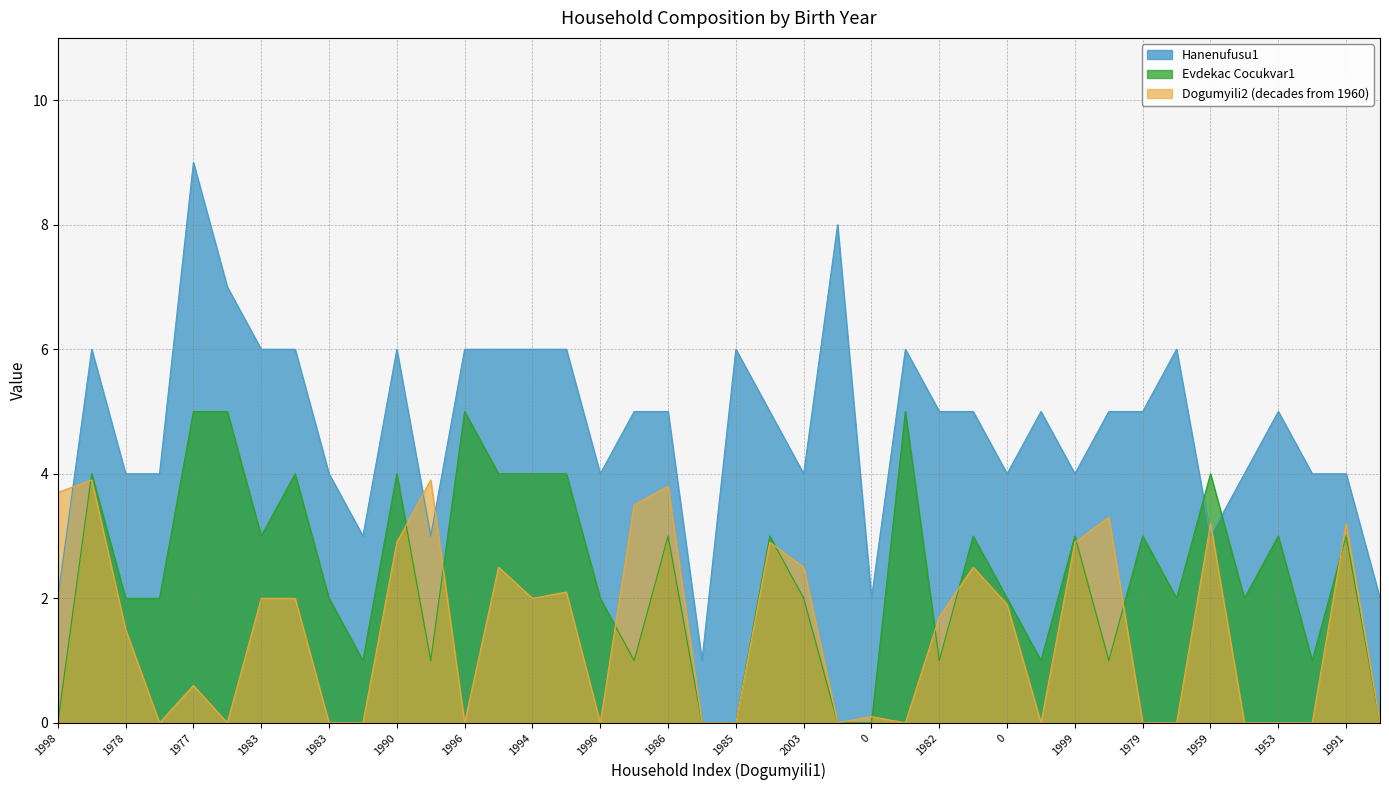

How many categories are shown in the chart?

40